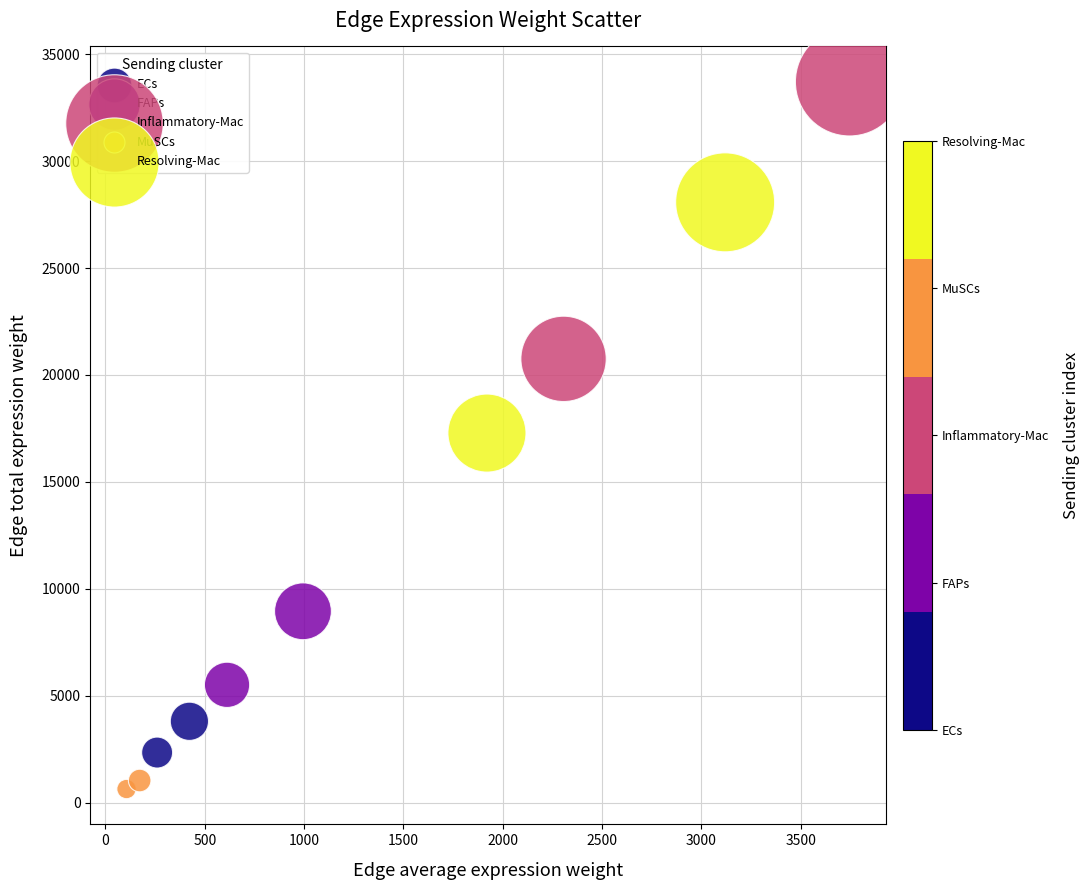

Which series has the largest Y range (max minus min)?

Inflammatory-Mac